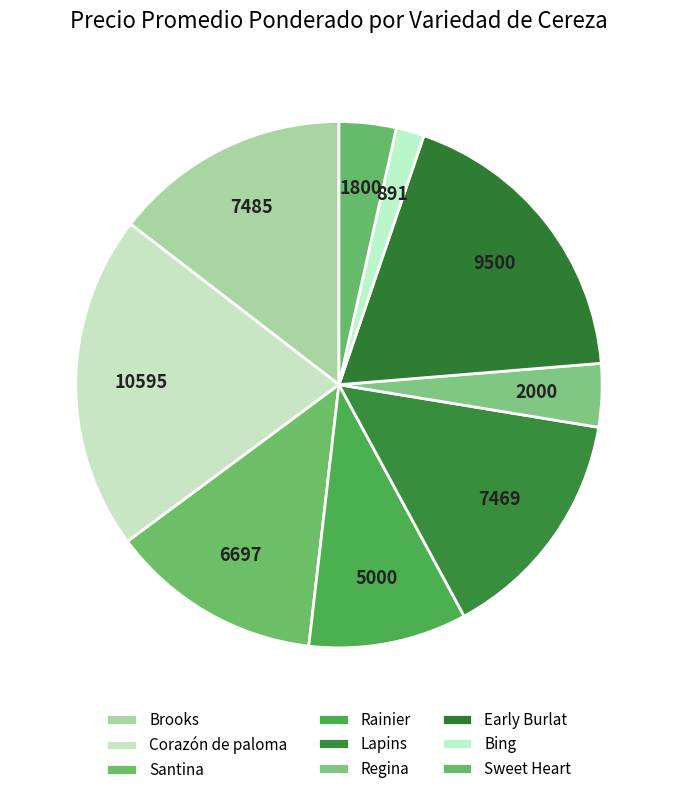

Count the number of slices in the pie.

9